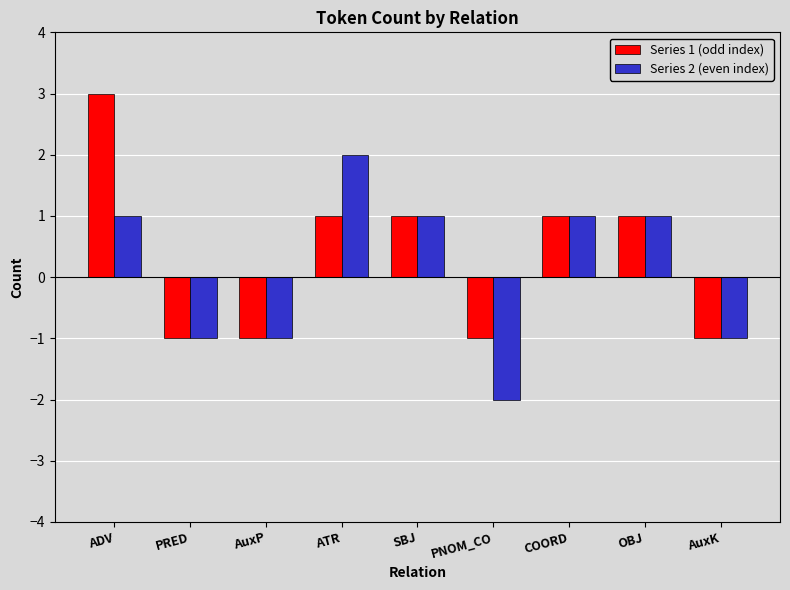

How many values in Series 1 (odd index) are above zero?

5